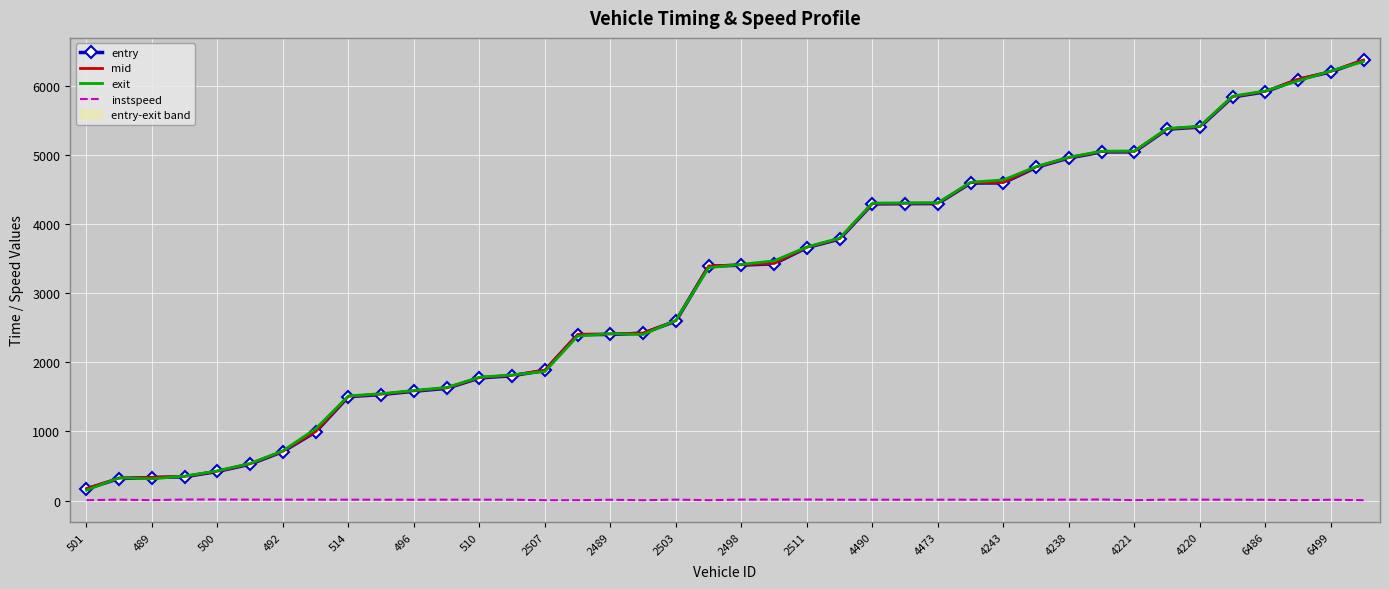

At how many categories does at least one series exceed 2806?

21